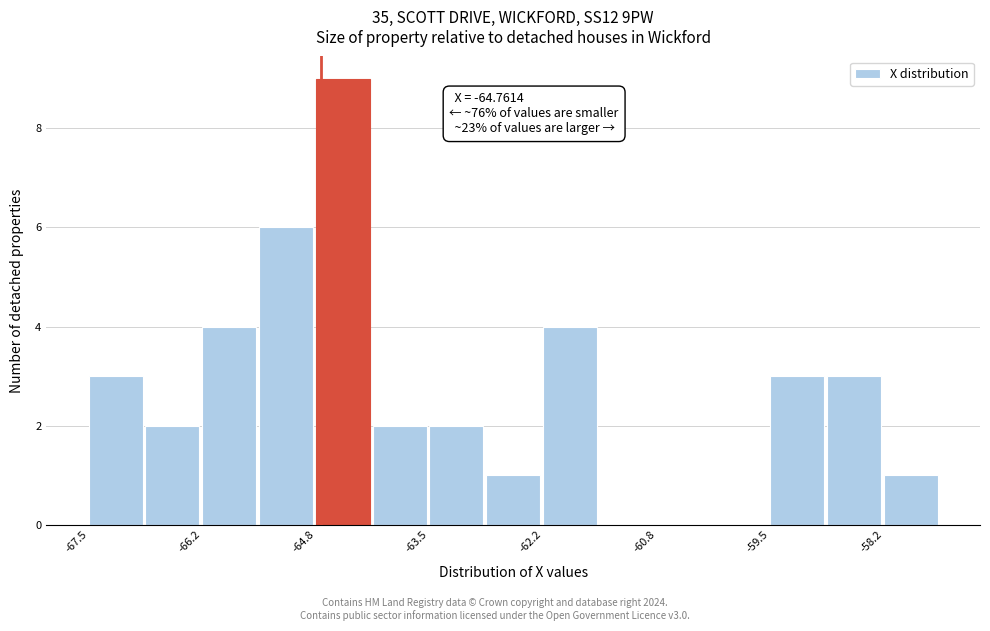

Around what value on the x-axis is the tallest bar? Give the approximate position of its centre, as read against the axis.

-64.6